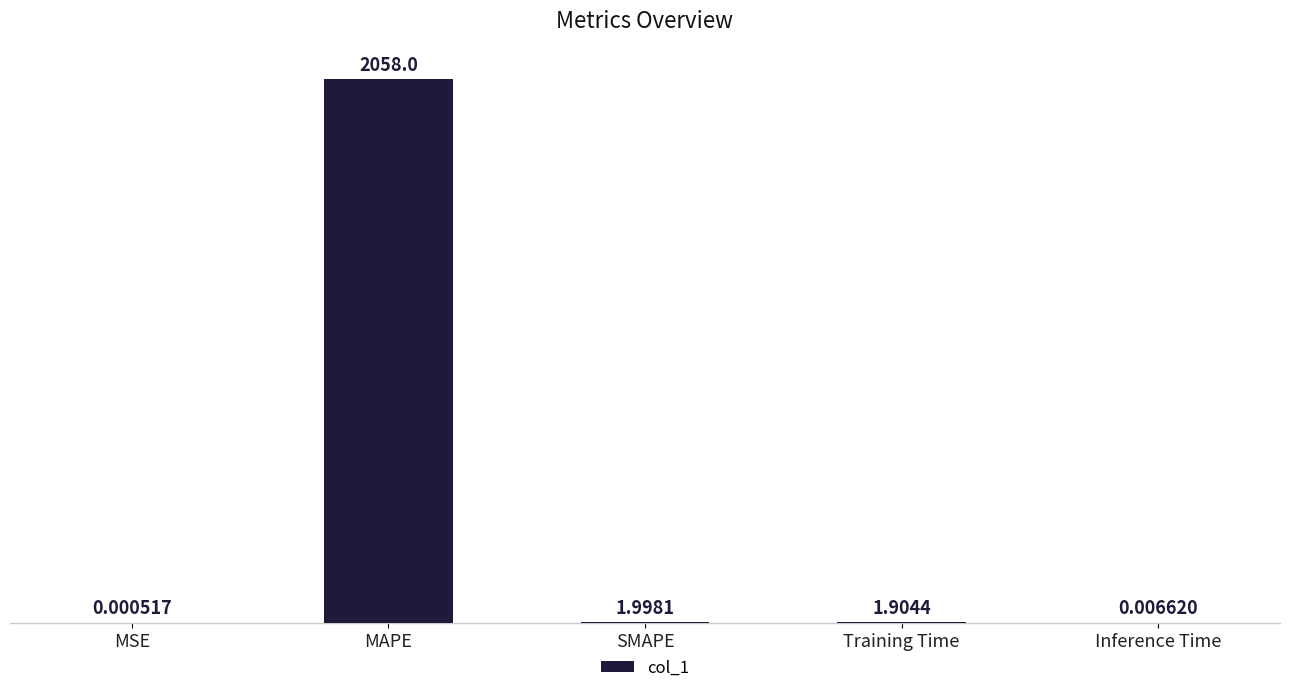

What is the sum of all values?

2061.9